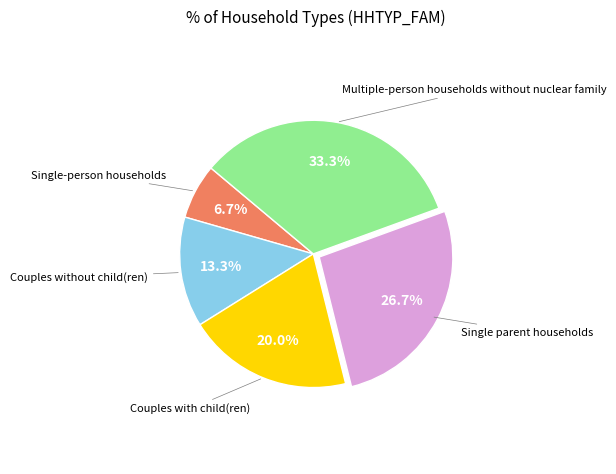

Does any single category account for the majority?

No